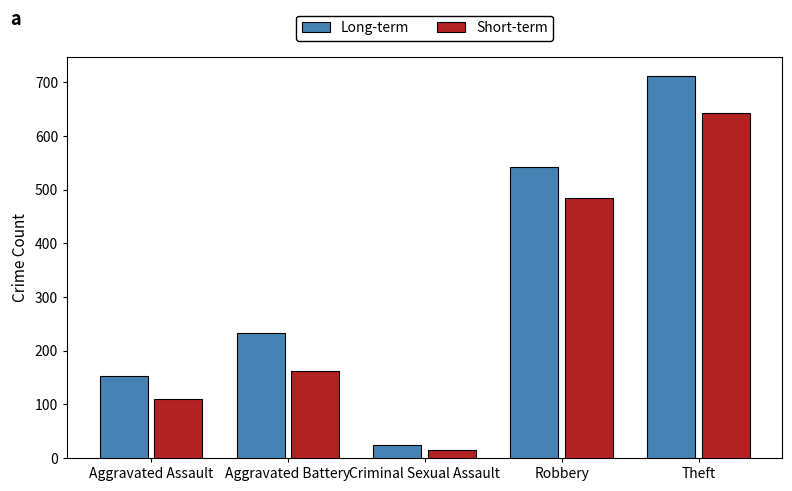

List the series in order of their peak value, lowest first.

Short-term, Long-term